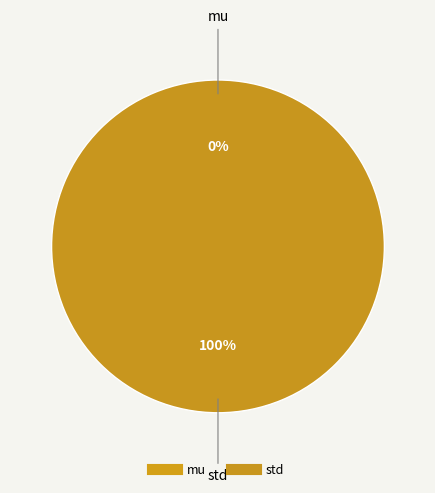

How many slices are in this pie chart?

2